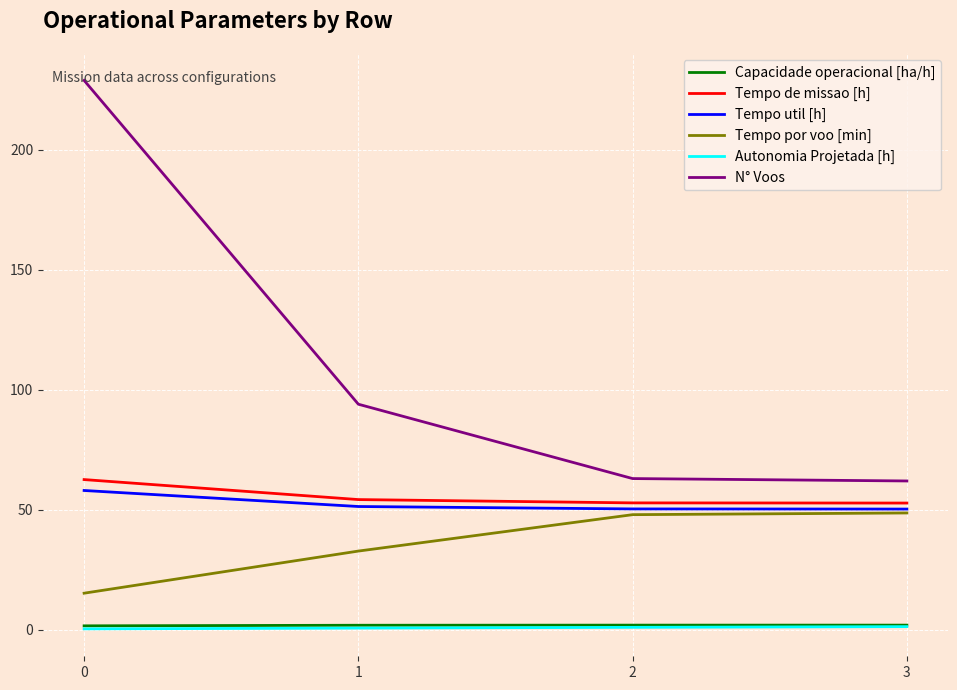

True or false: Capacidade operacional [ha/h] and Autonomia Projetada [h] intersect in this chart.

False